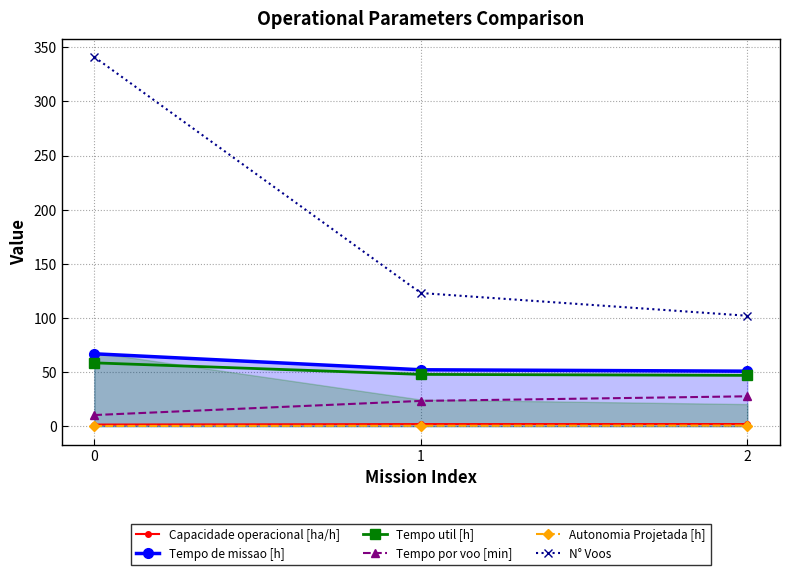

What is the minimum value shown in the chart?

0.2